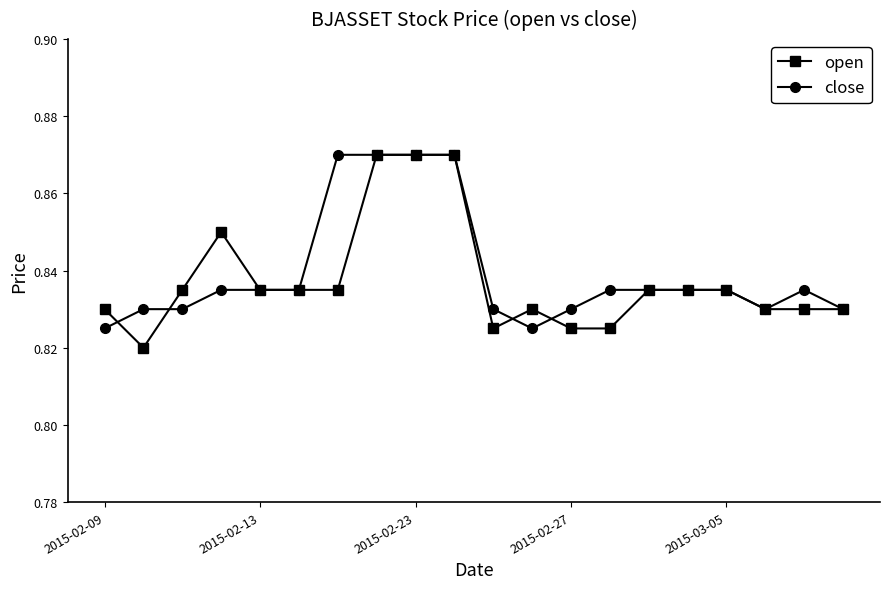

Which series has the widest spread of values?

open